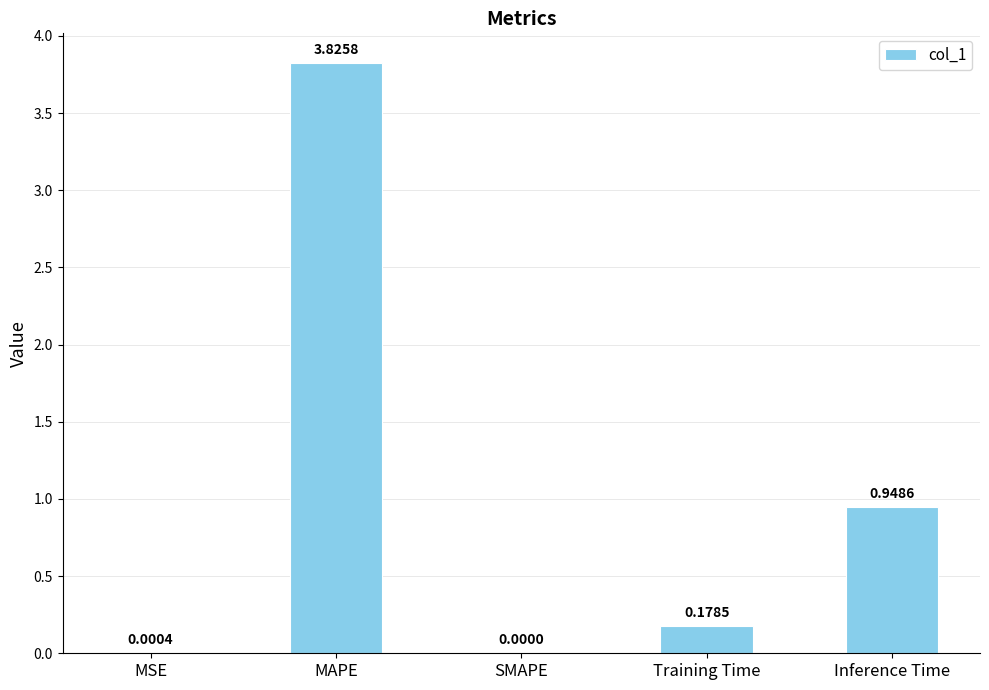

The chart shows a value of 0.0 at MSE. True or false?

True